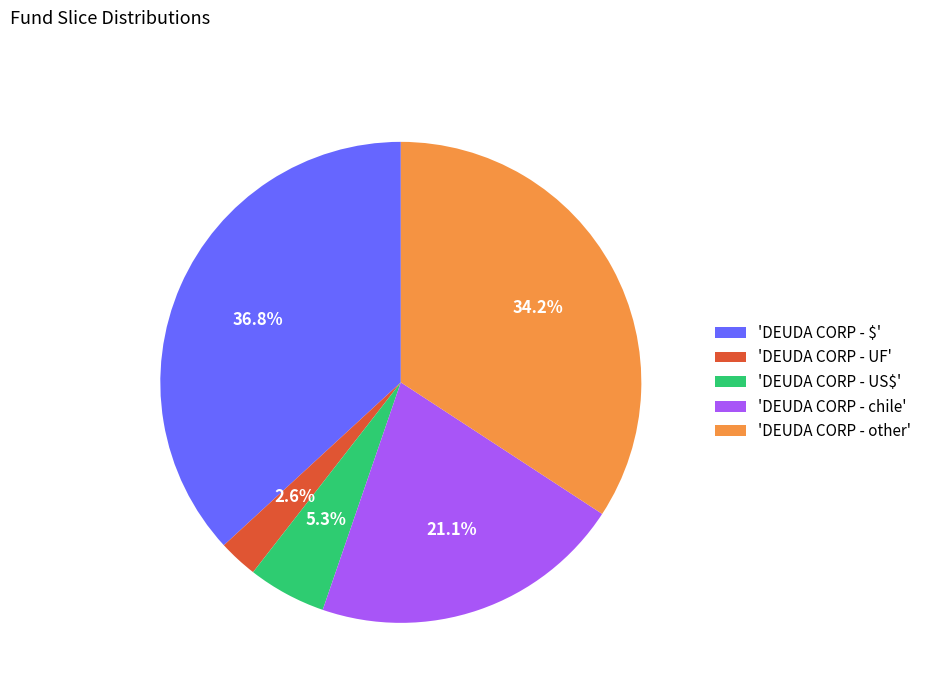

How much of the chart is everything except 'DEUDA CORP - UF'?

97.4%